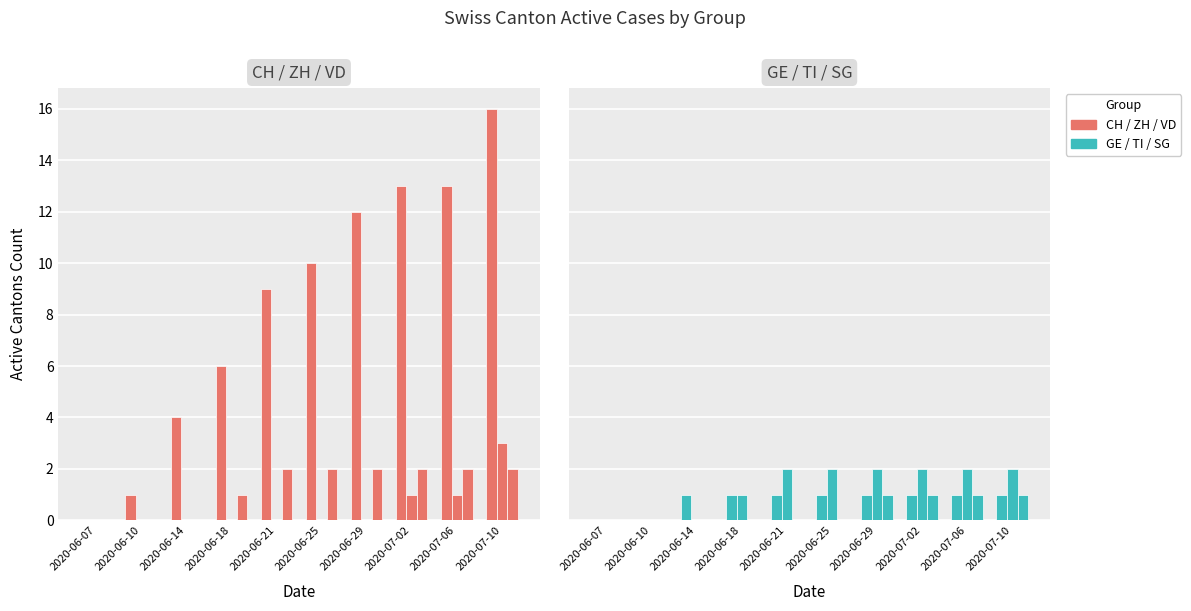

What is the difference between the highest and lowest values at 2020-06-10?

1